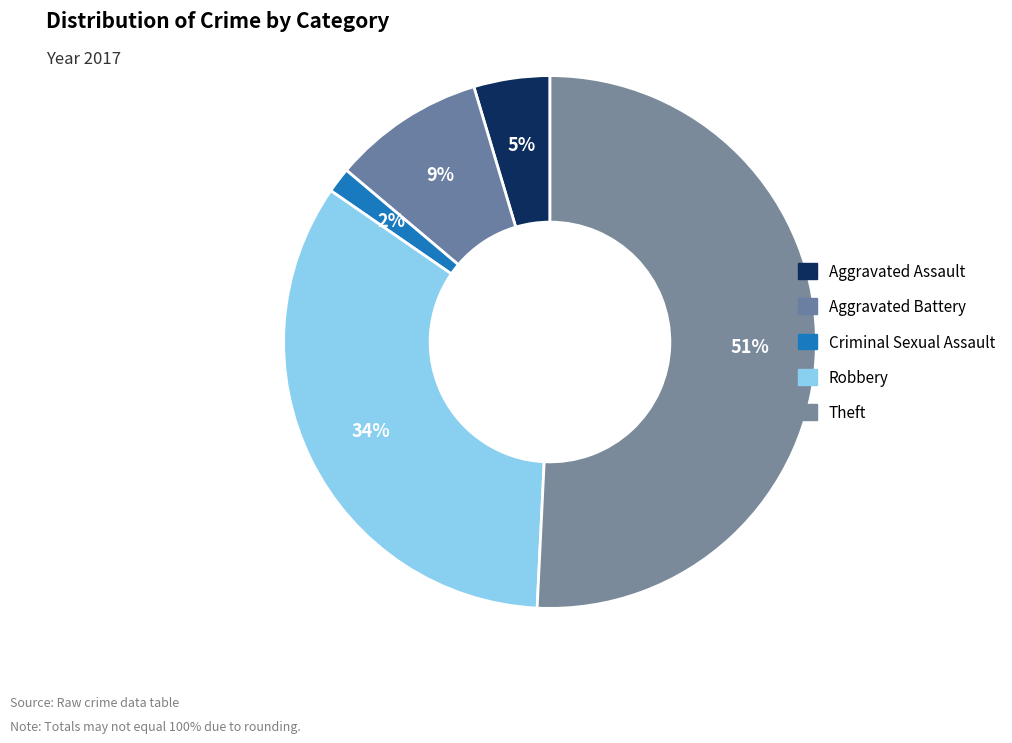

How much of the chart is everything except Aggravated Assault?

95.4%